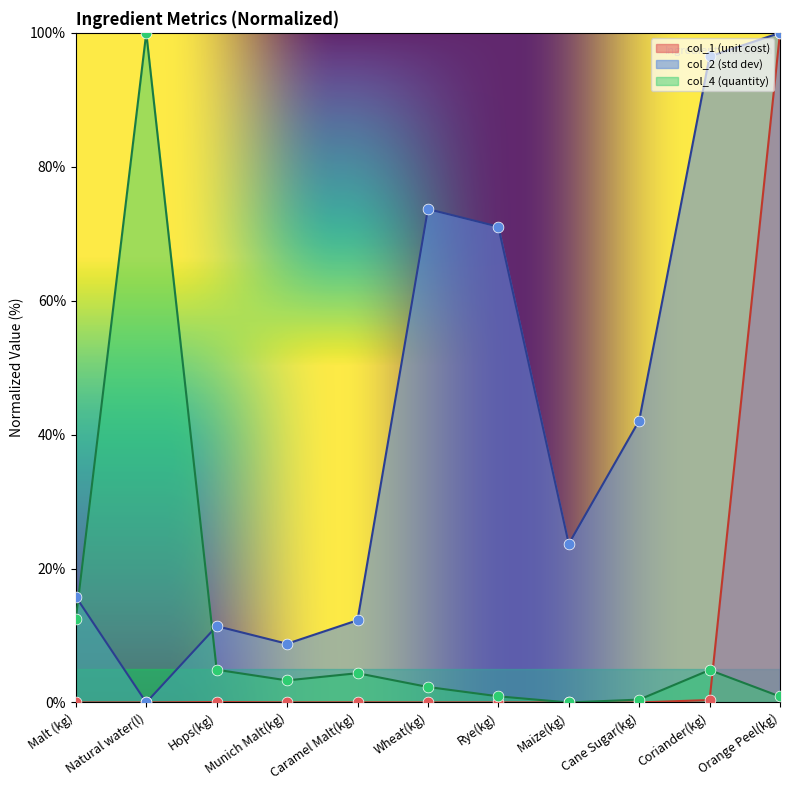

Which series has the largest total across all categories?

col_2 (std dev)